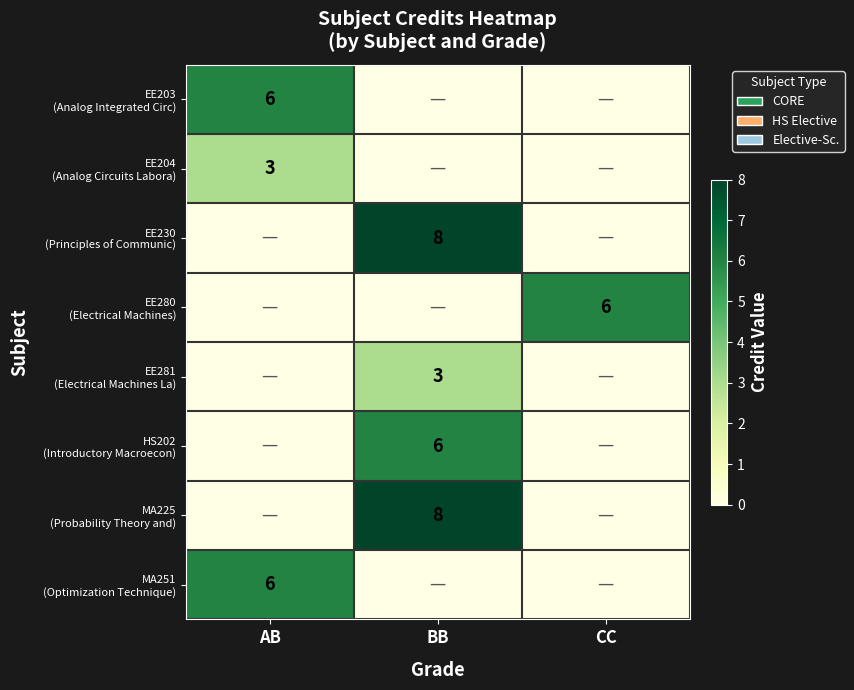

The MA251 (Optimization Technique) series shows -4 at CC. True or false?

False